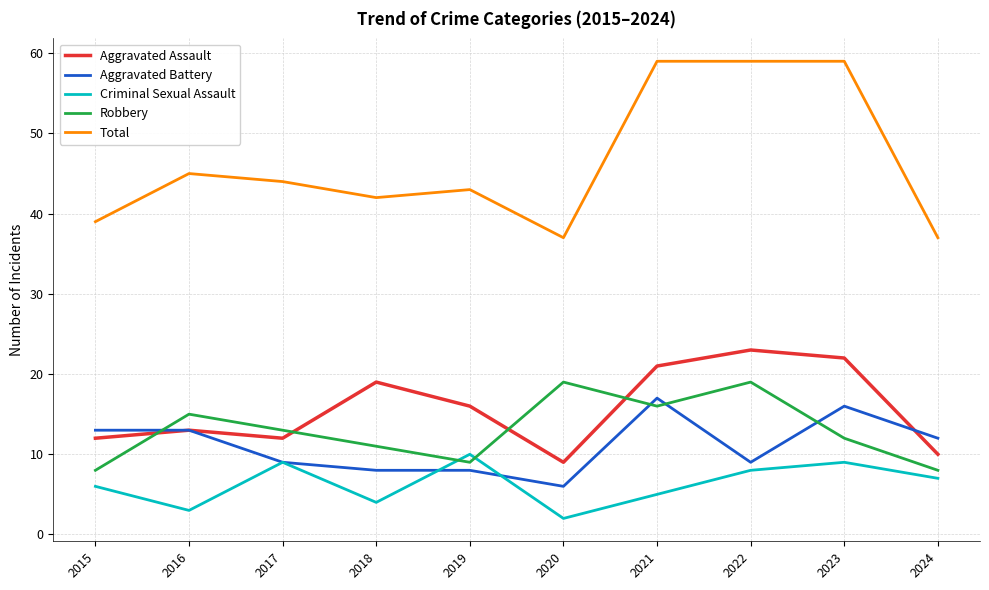

Which series has the largest total across all categories?

Total